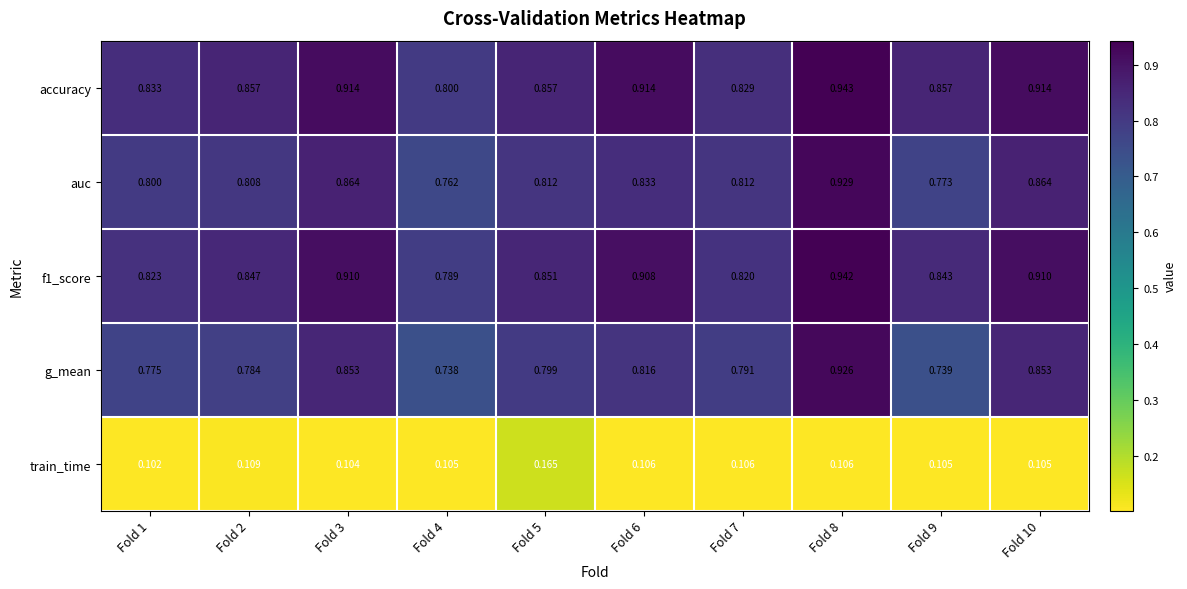

Which series has the widest spread of values?

g_mean